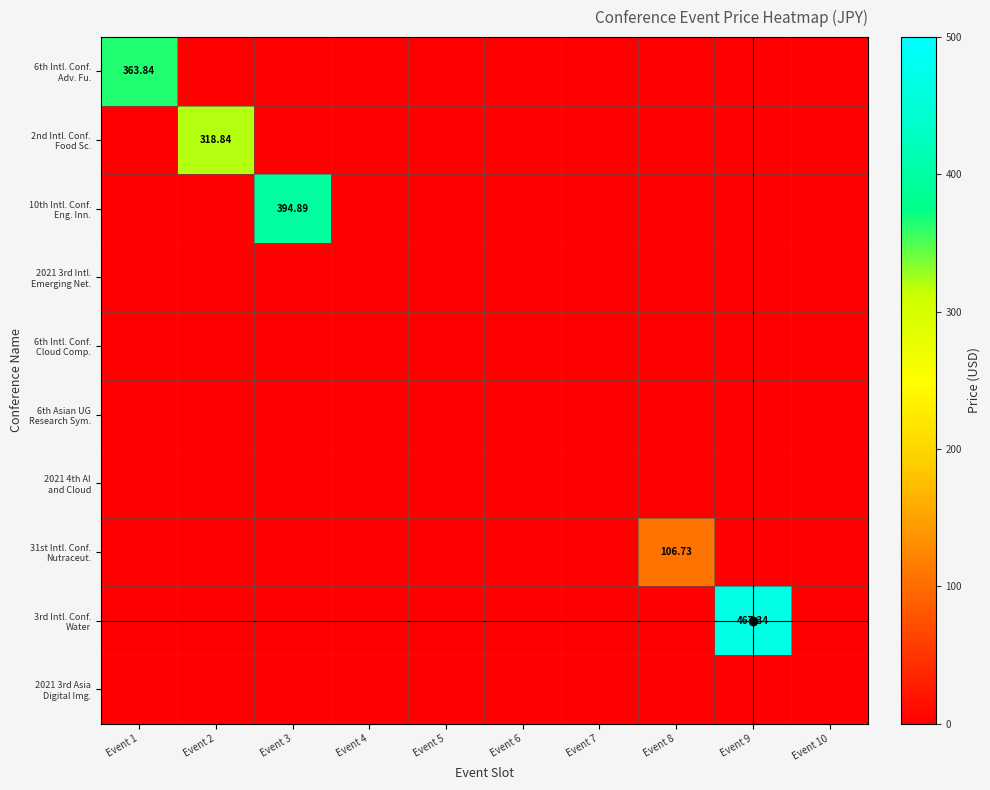

At how many categories does at least one series exceed 46?

5